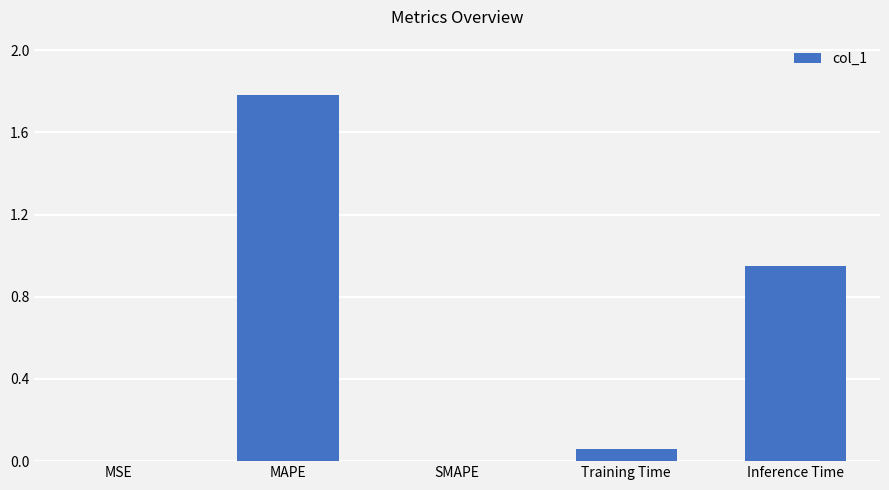

What is the greatest value displayed?

1.8